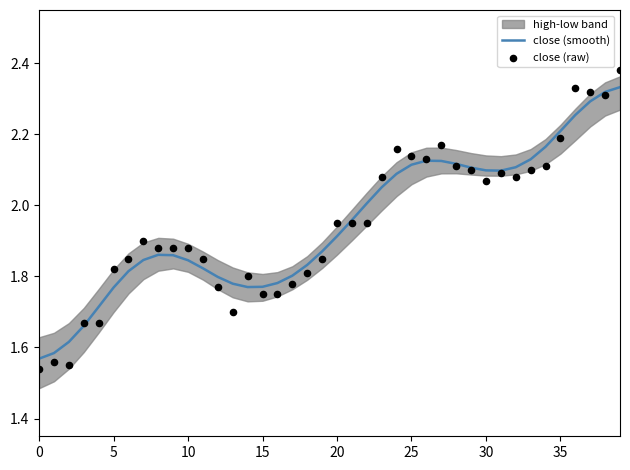

At which category is the sum across all series the highest?

39